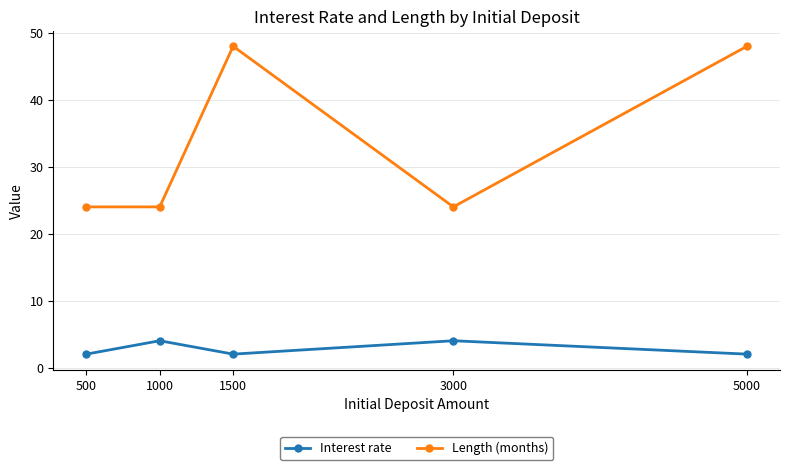

Rank the series by their average value, from highest to lowest.

Length (months), Interest rate